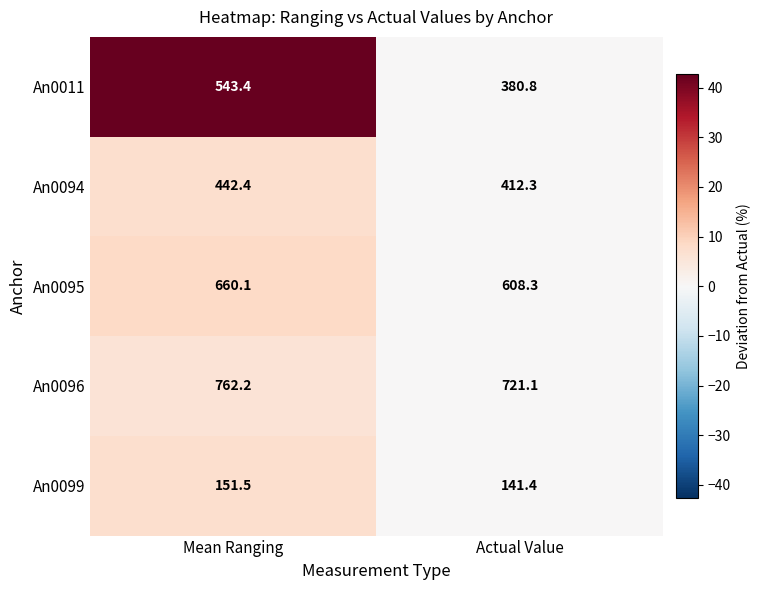

Reading left to right, what are all the values shown in this chart?

An0011: 543.4	380.8
An0094: 442.4	412.3
An0095: 660.1	608.3
An0096: 762.2	721.1
An0099: 151.5	141.4